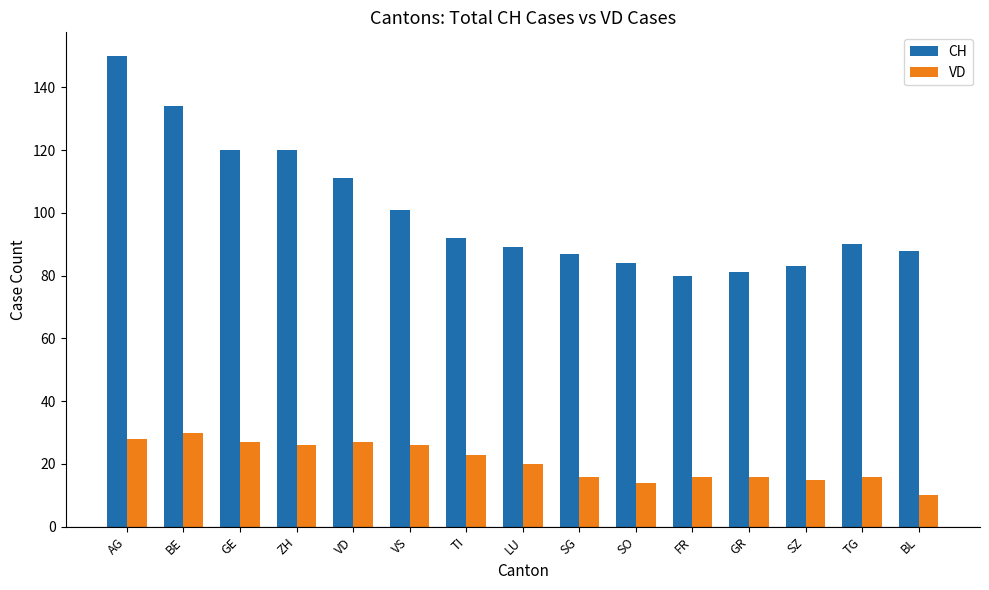

Rank the series at VD from highest to lowest value.

CH, VD